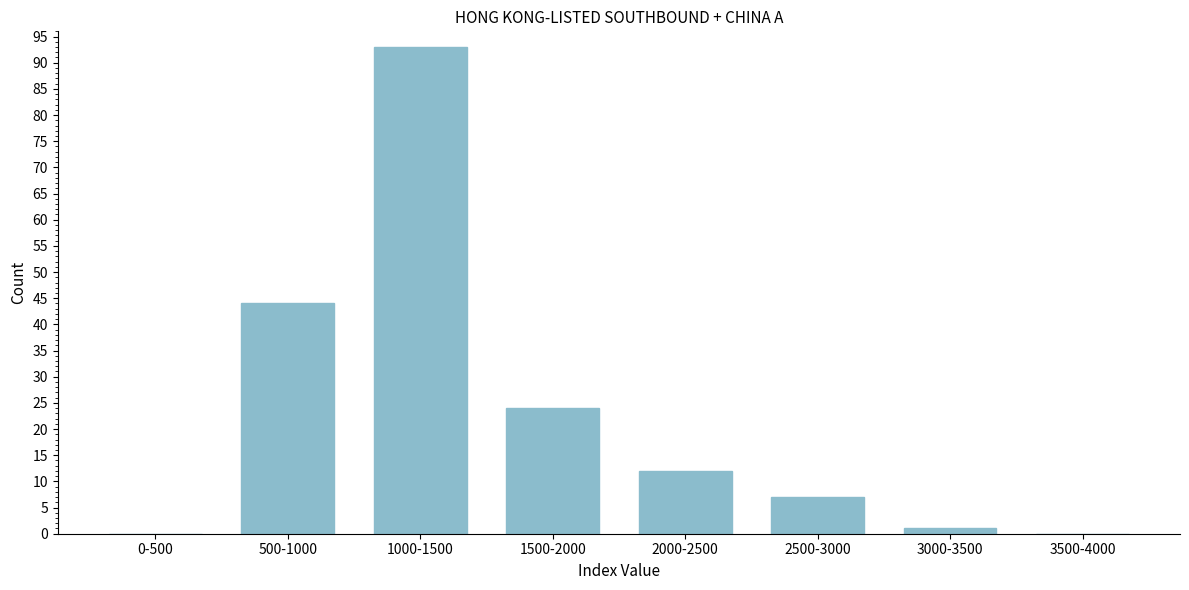

Reading left to right, extract all data points from this chart.

0-500=0	500-1000=44	1000-1500=93	1500-2000=24	2000-2500=12	2500-3000=7	3000-3500=1	3500-4000=0